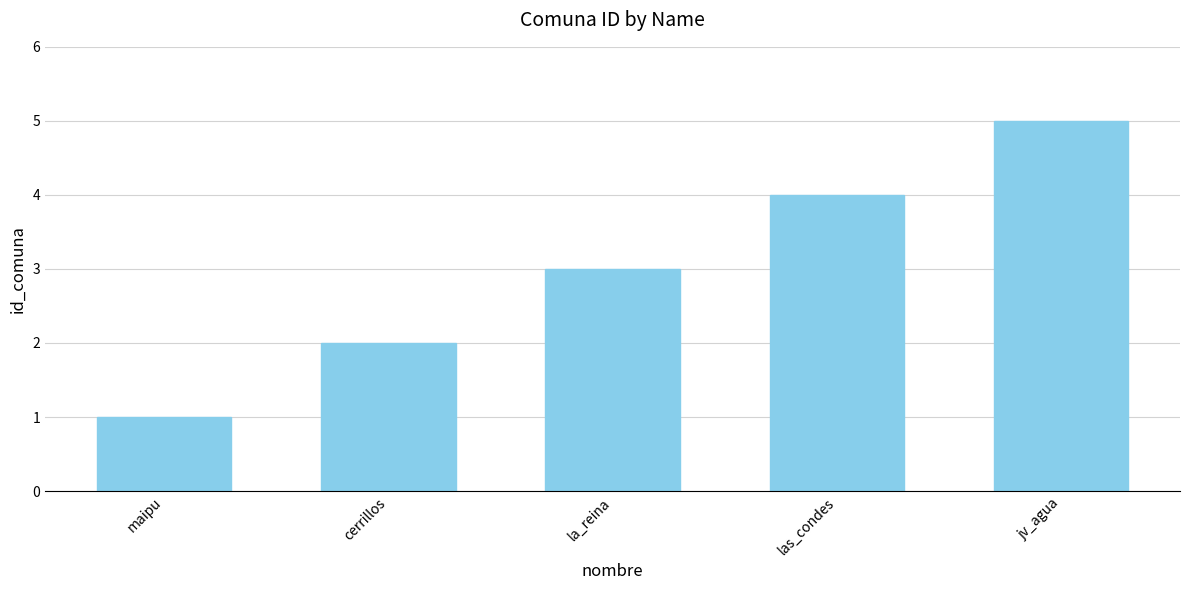

Rank the categories by value from lowest to highest.

maipu, cerrillos, la_reina, las_condes, jv_agua